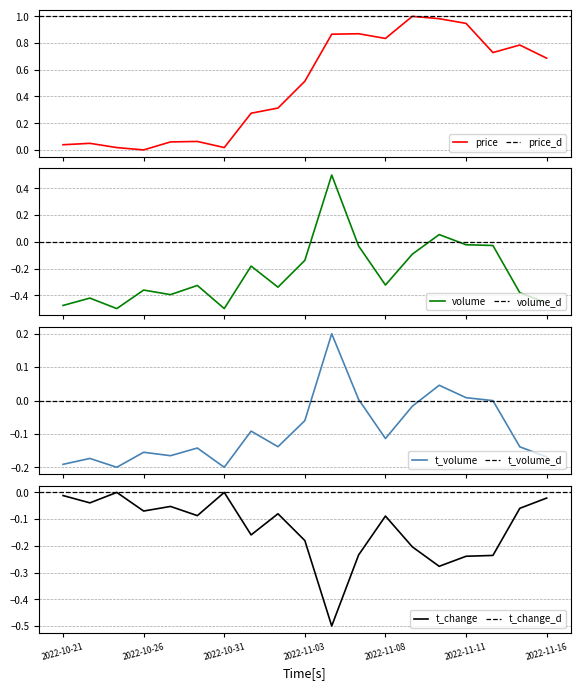

Read the volume value at 2022-11-02.

-0.3